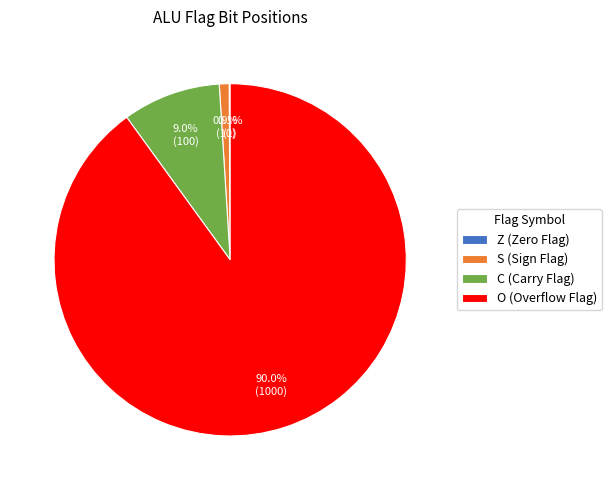

Which slice represents more than half of the pie?

O (Overflow Flag)